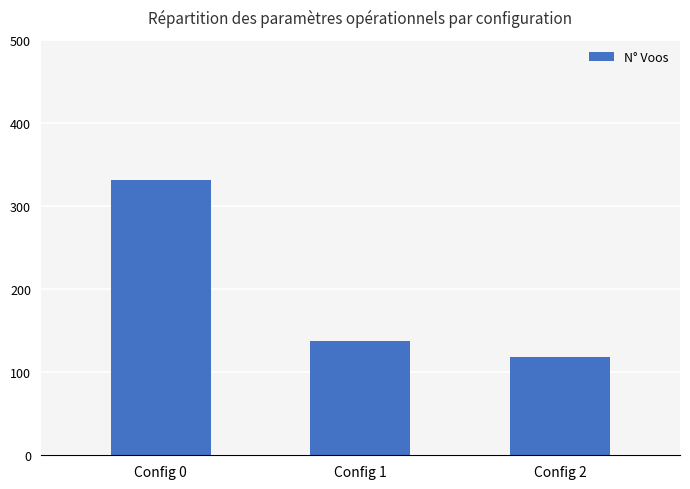

How many distinct data groups are displayed?

1